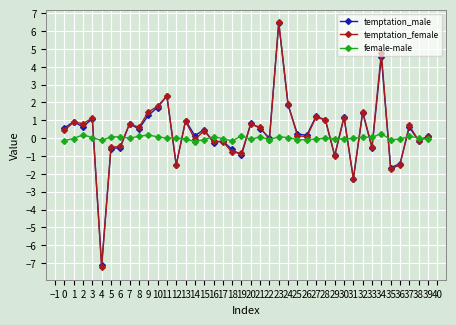

True or false: female-male has a value of 0.0 at 7.

True